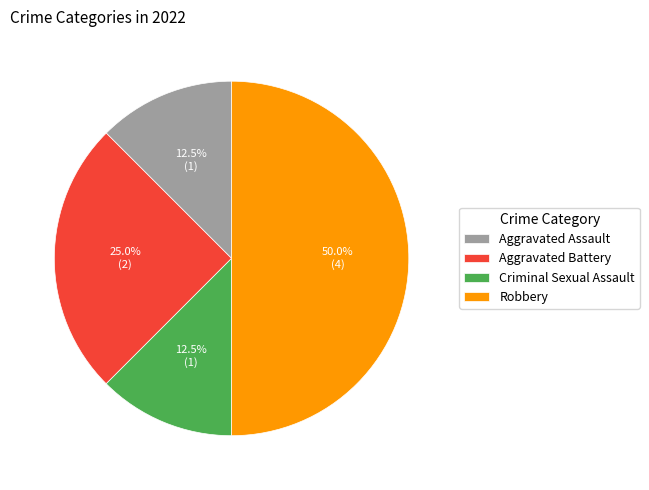

How much of the chart is everything except Robbery?

50.0%